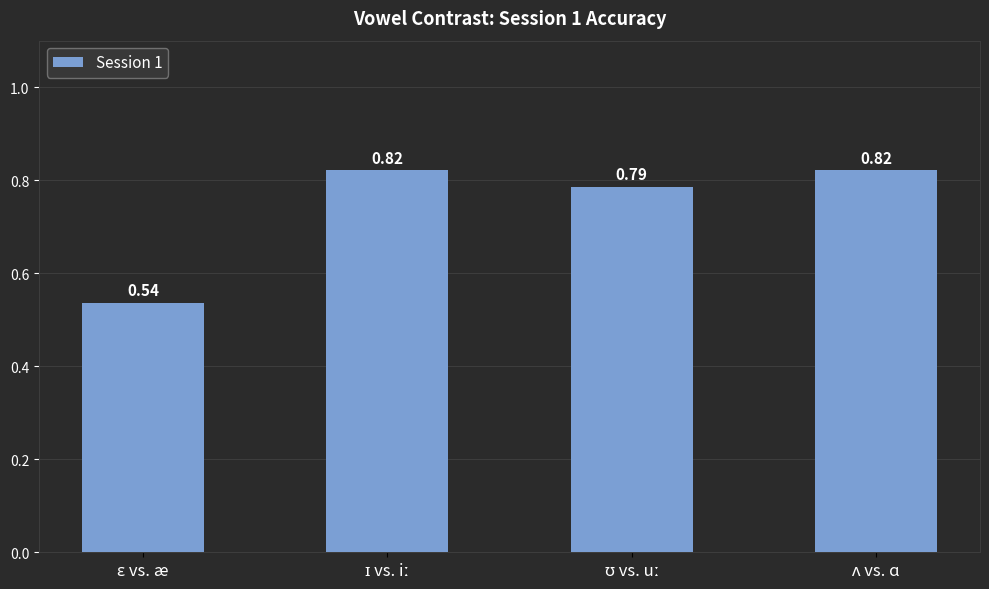

What is the sum of all values?

3.0